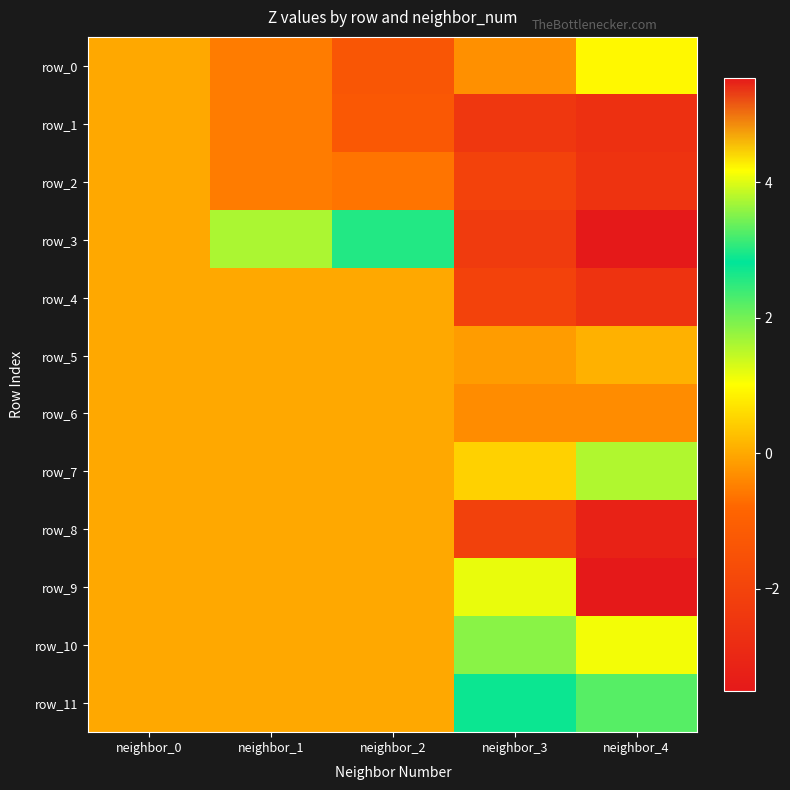

What is the difference between the row_1 values at neighbor_2 and neighbor_0?

1.3